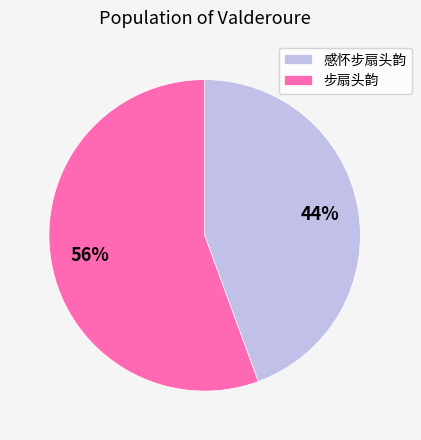

Count the number of slices in the pie.

2